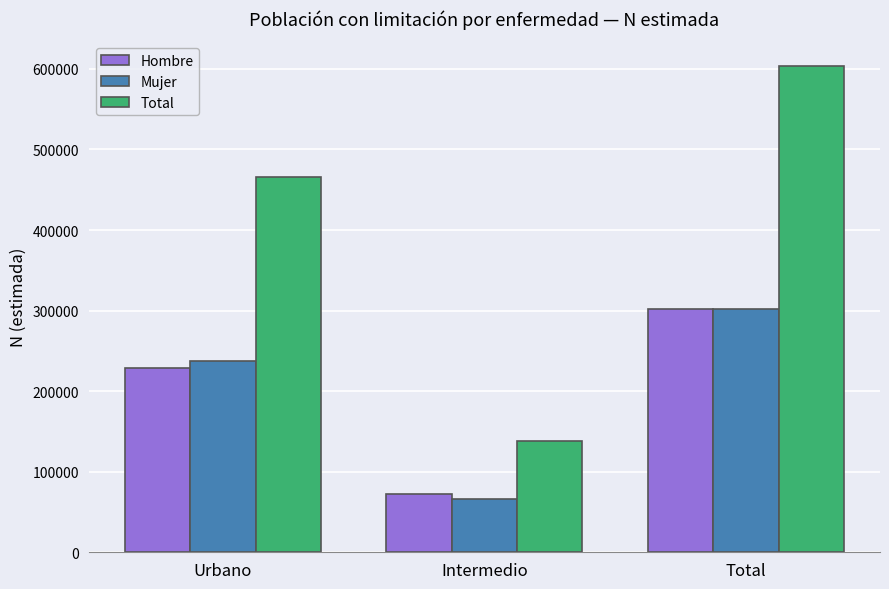

What is the sum of the Hombre values at Total and Intermedio?

373769